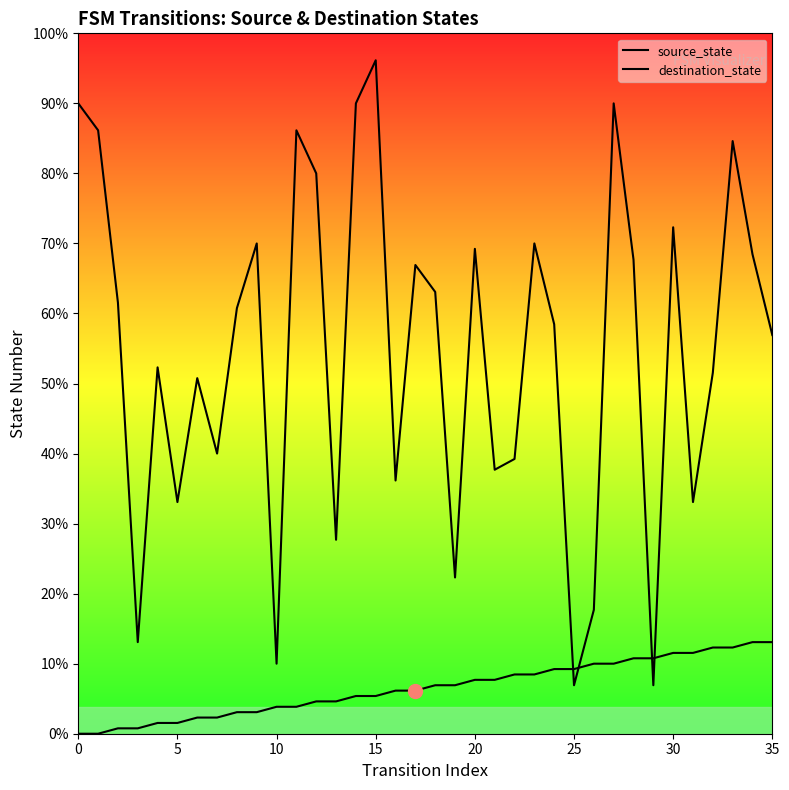

Which series changed the most between 9 and 16?

destination_state